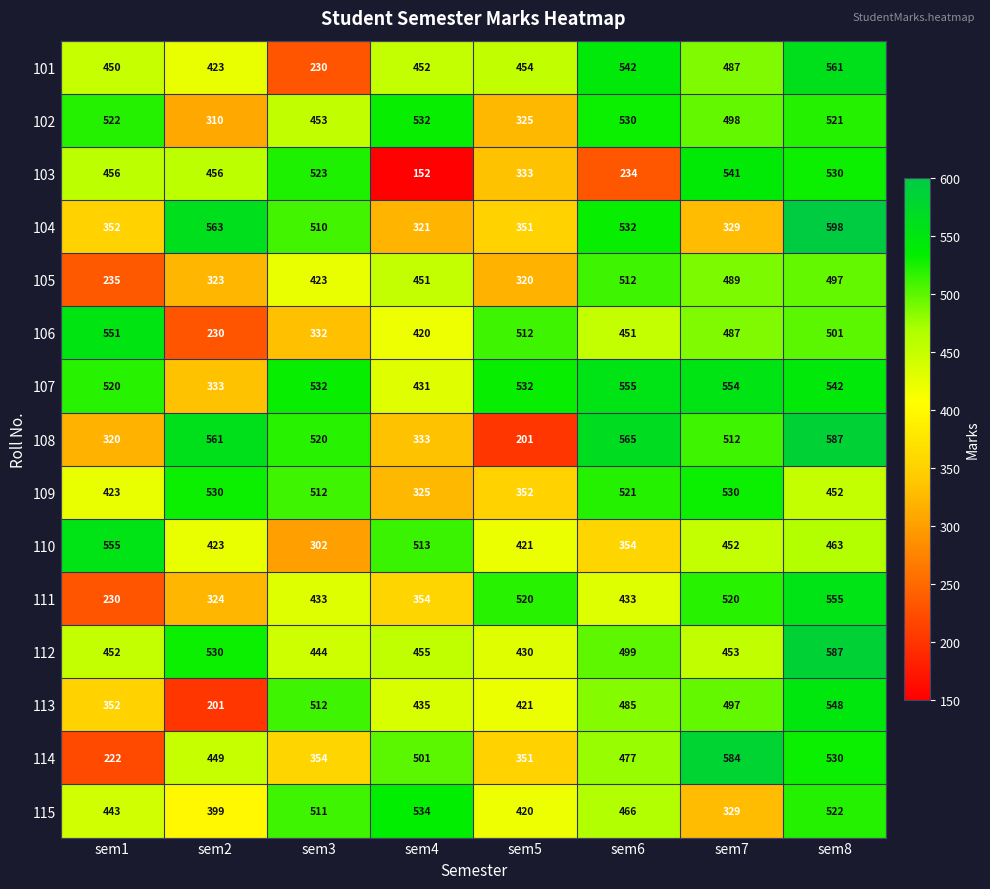

Is it true that 105 equals 512 at sem6?

True